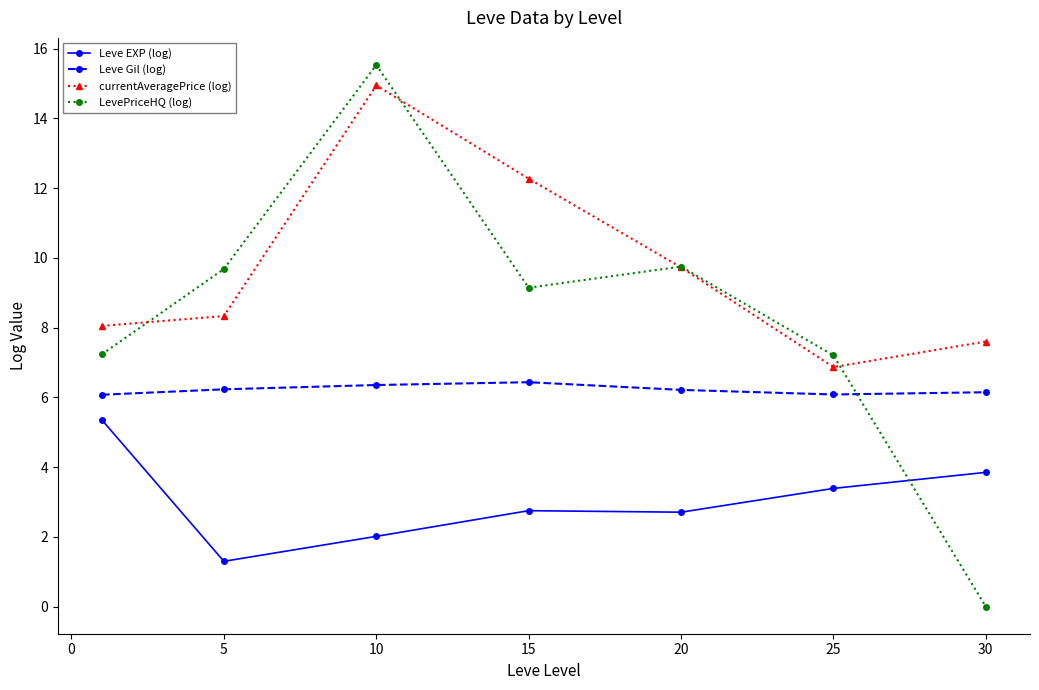

Count the number of categories in the chart.

7